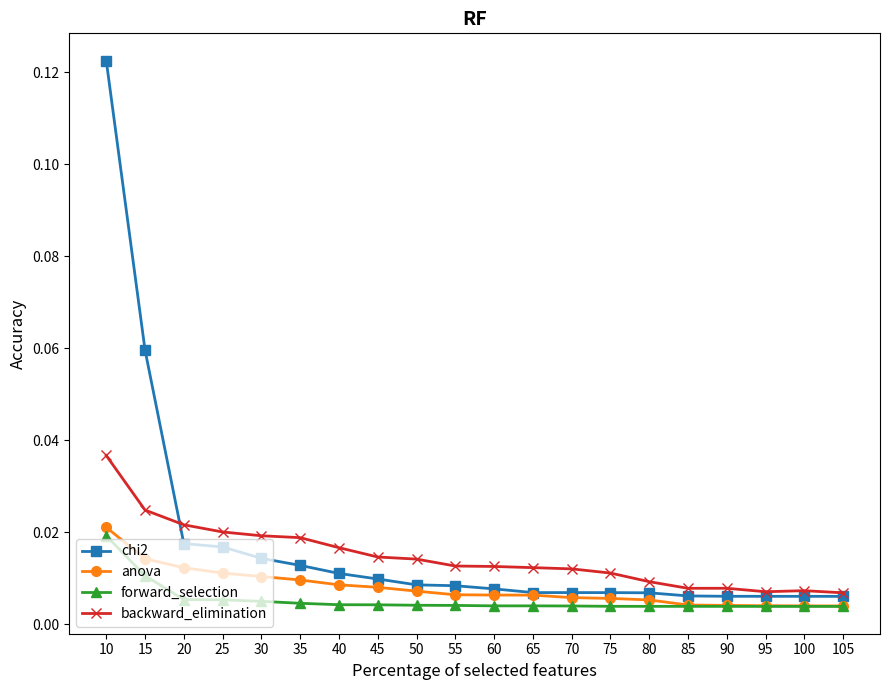

Which series has the largest total across all categories?

chi2